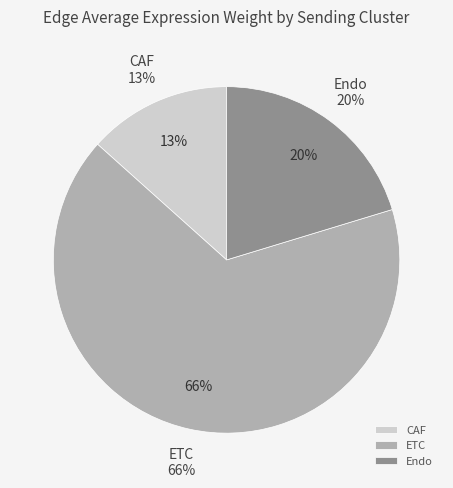

To the nearest percent, what is the average slice percentage?

33%